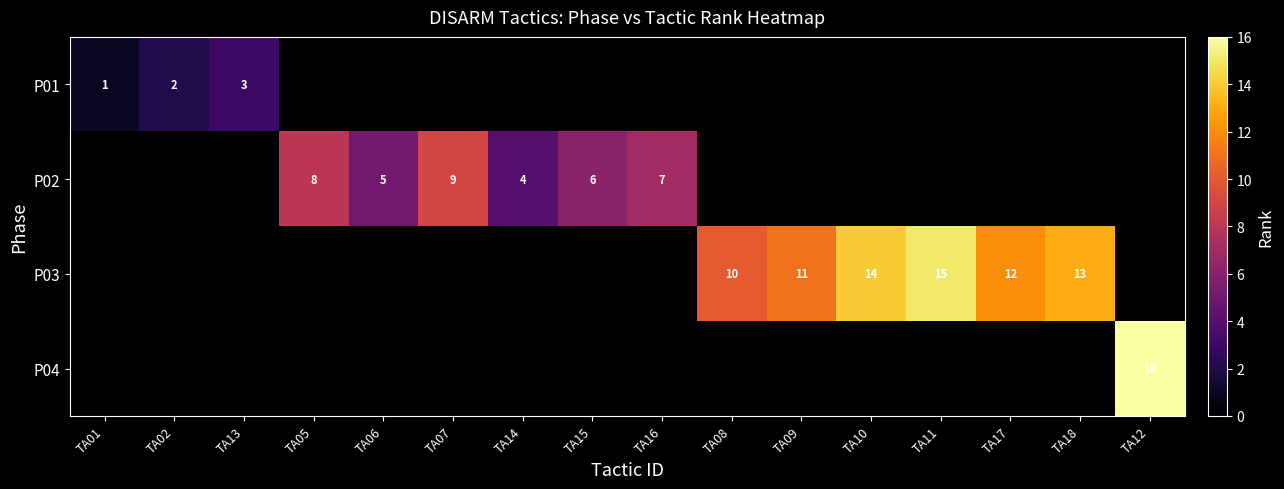

What is the sum of the P03 values at TA11 and TA10?

29